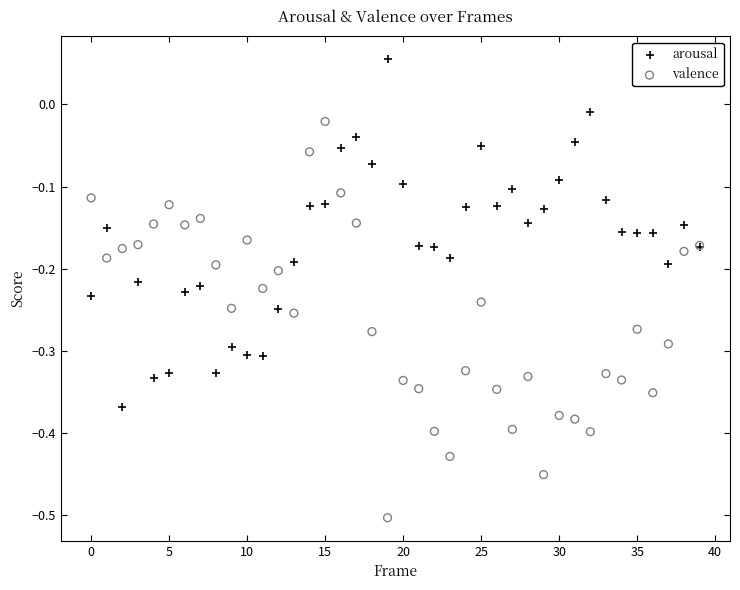

Which series has the largest Y range (max minus min)?

valence